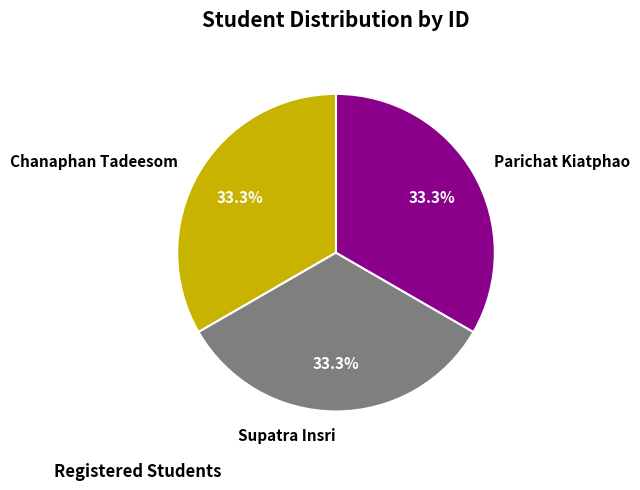

What percentage is NOT represented by Chanaphan Tadeesom?

66.7%